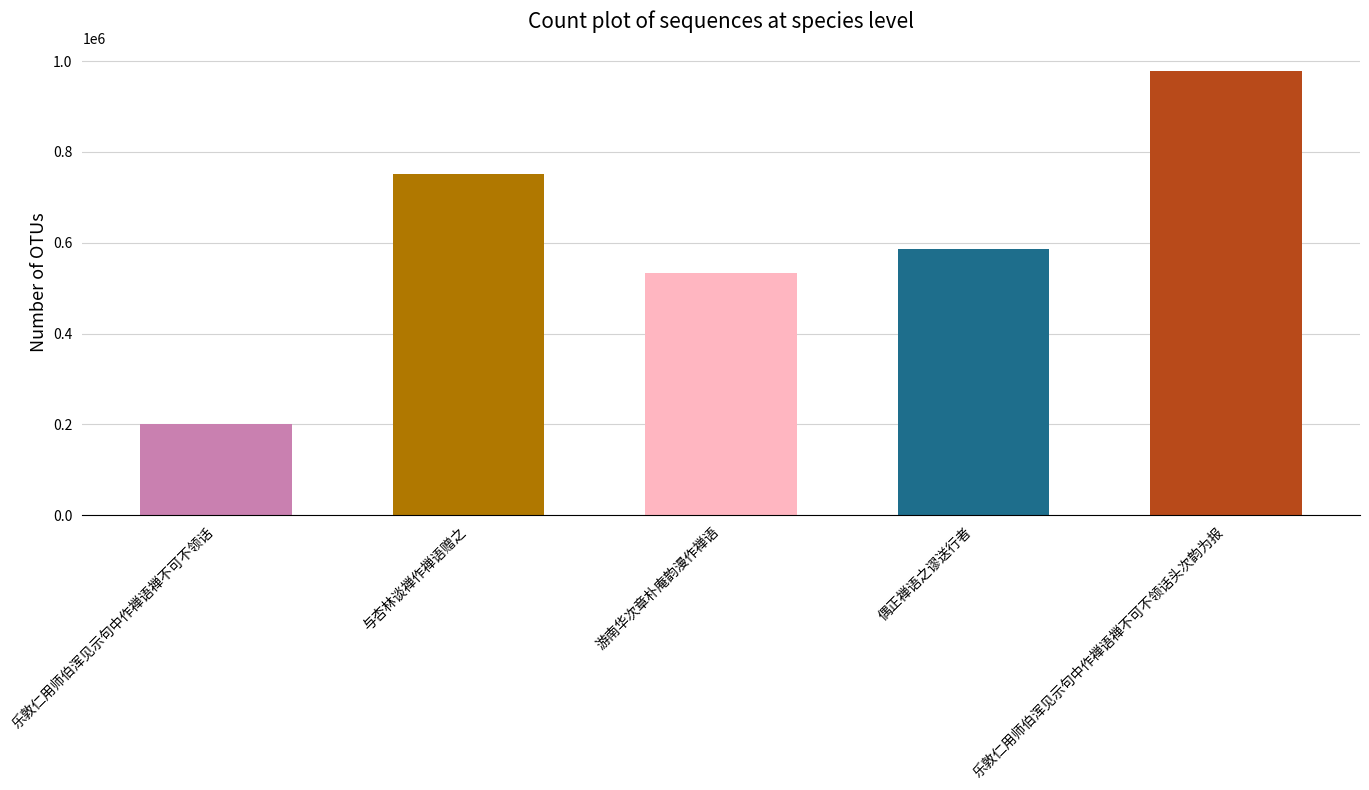

How many categories are shown in the chart?

5